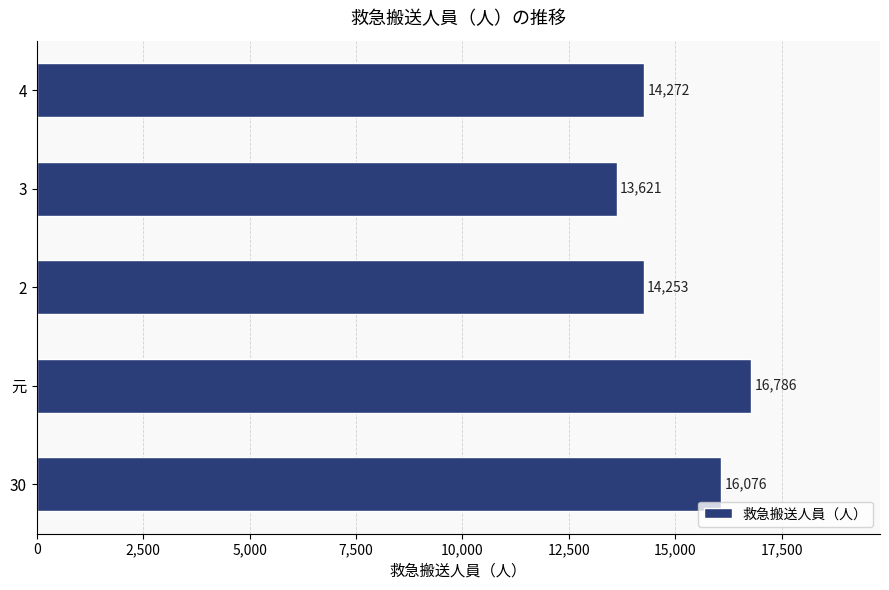

The value at 30 is 16076. True or false?

True